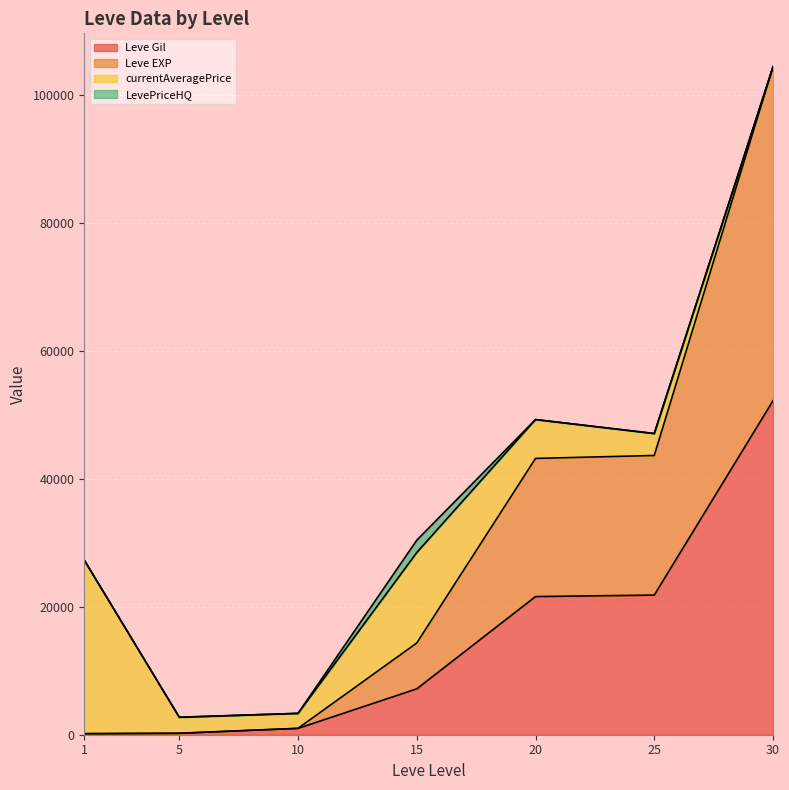

Which category has the highest value in the Leve Gil series?

30